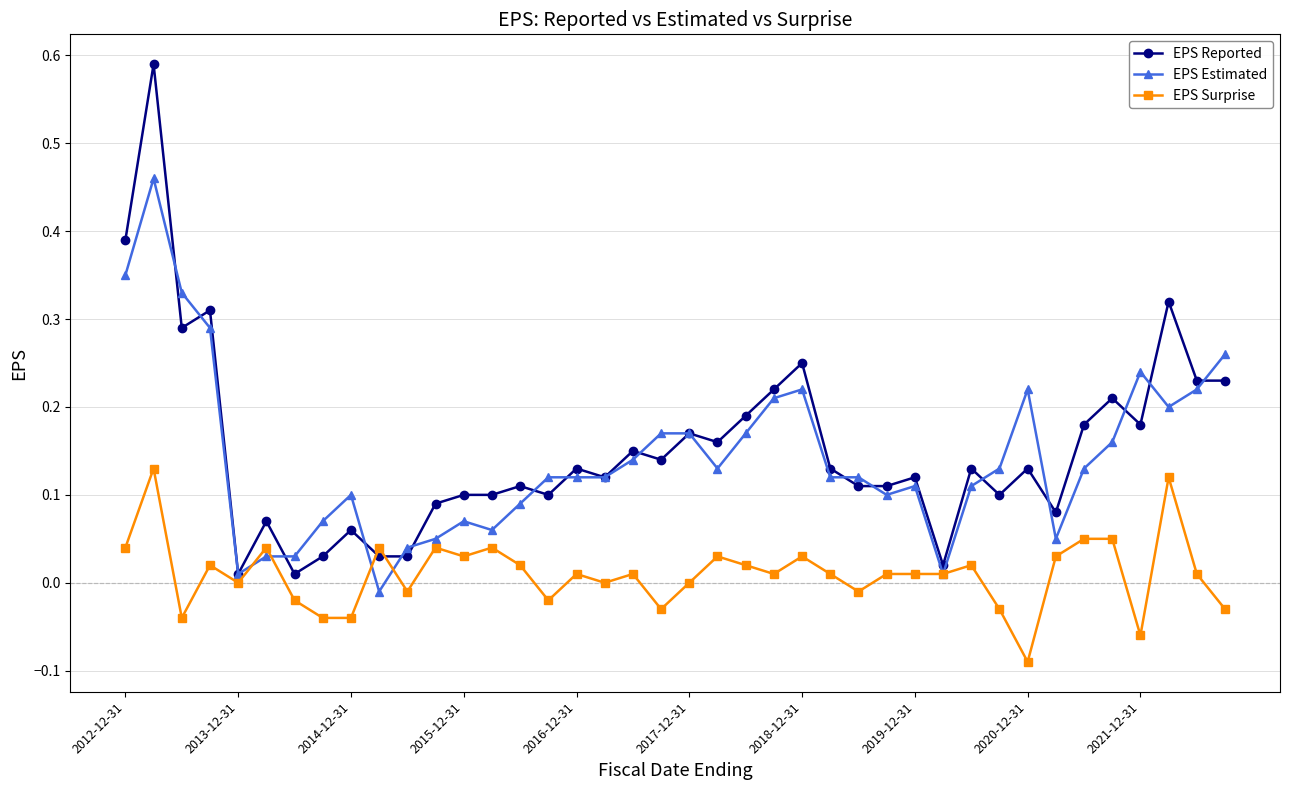

Count the number of data series in this chart.

3